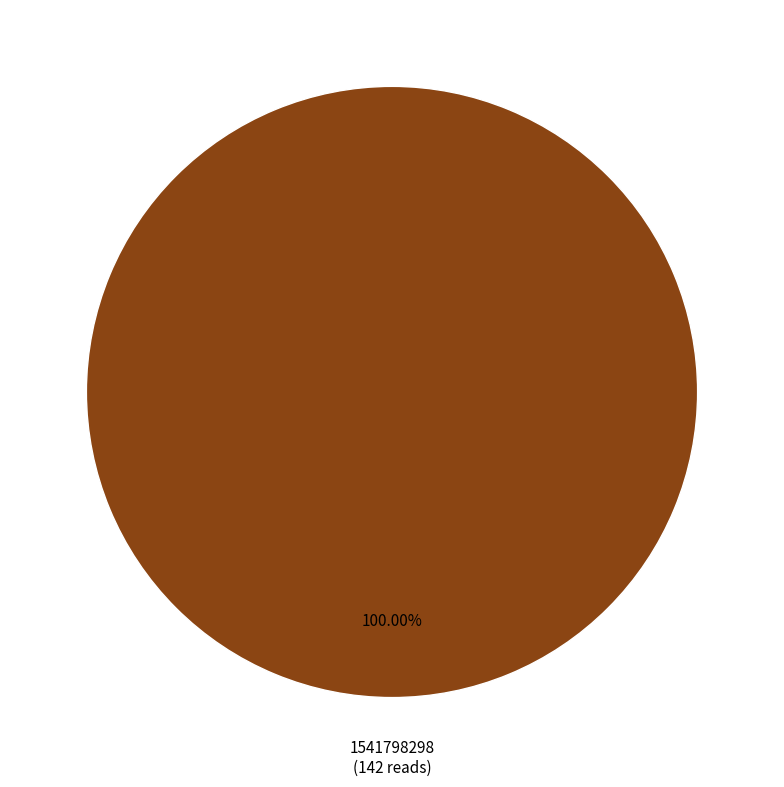

Rank the categories by value from highest to lowest.

1541798298